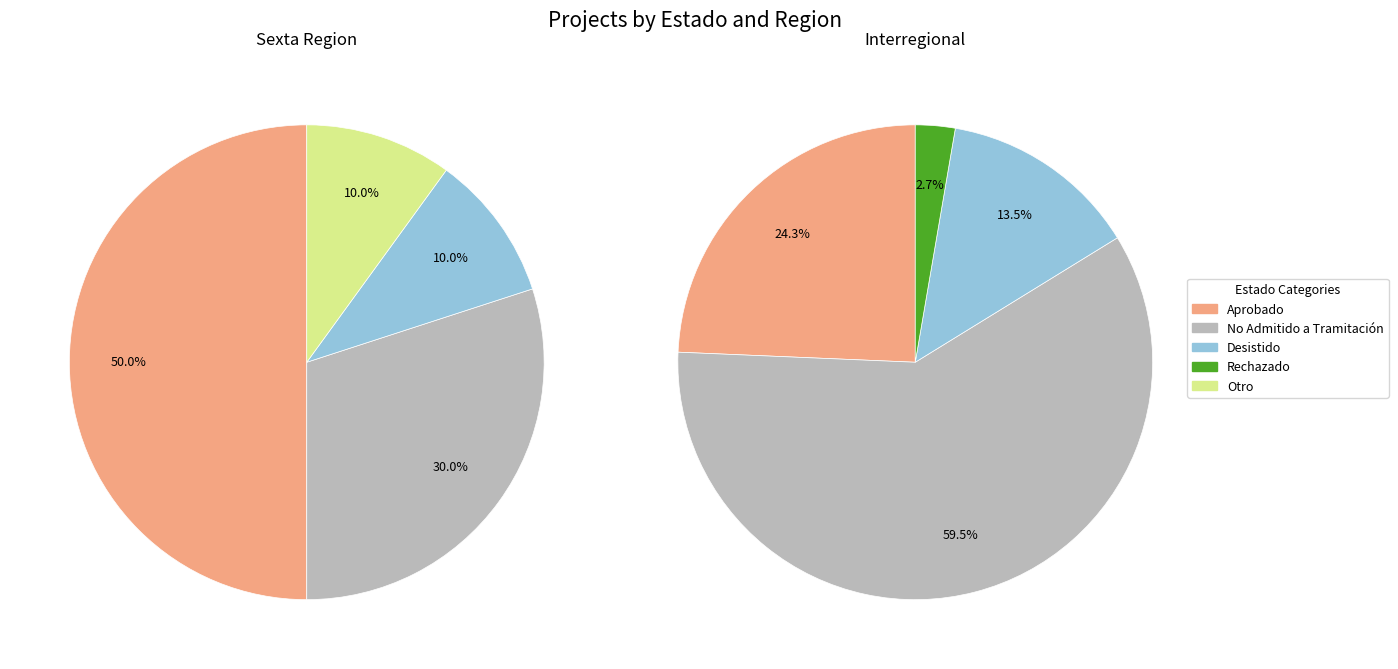

Does Sexta represent more than half of the total?

No